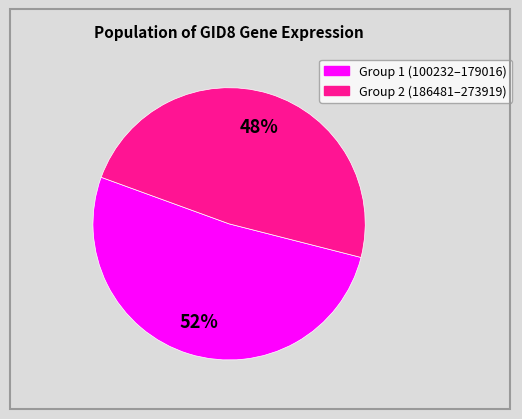

To the nearest percent, what is the average slice percentage?

50%